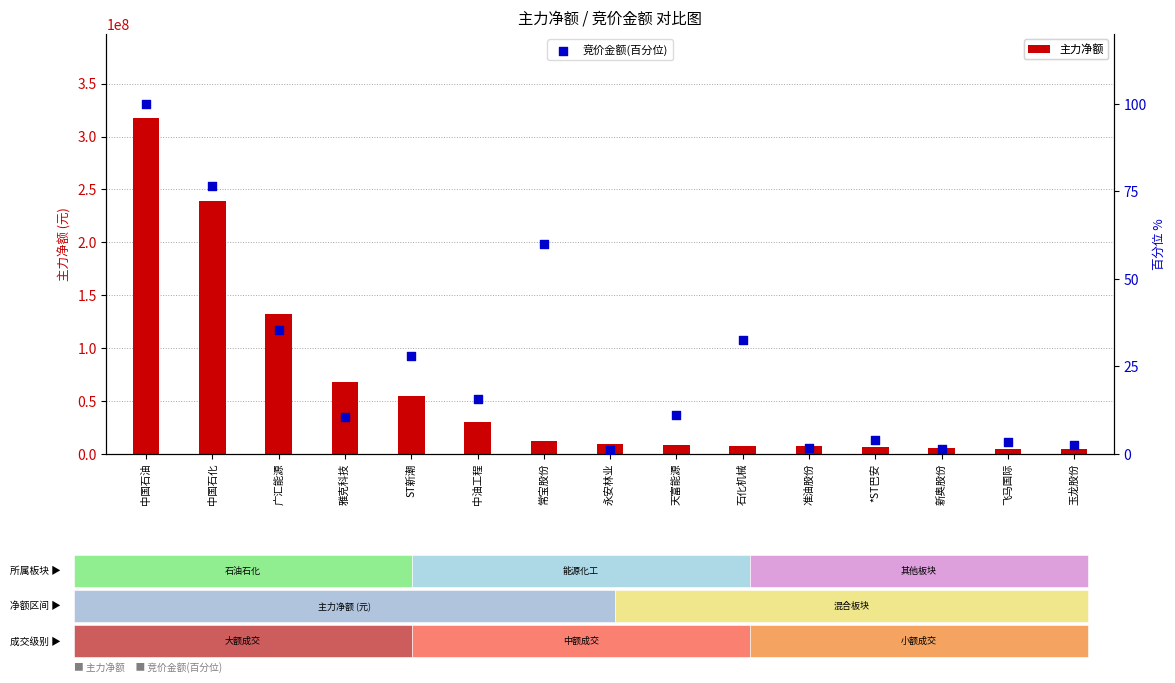

At which category is the sum across all series the highest?

中国石油